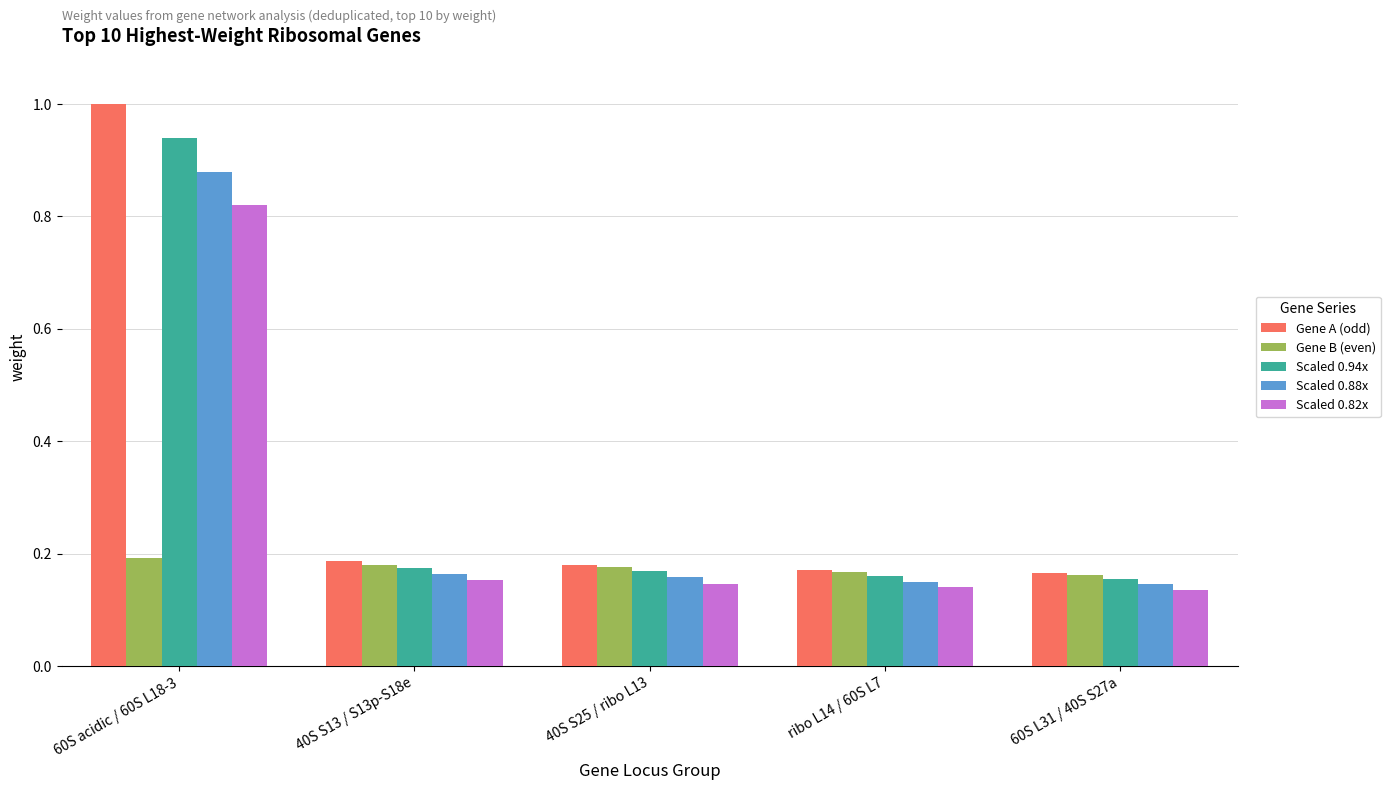

Does the chart contain any negative values?

No